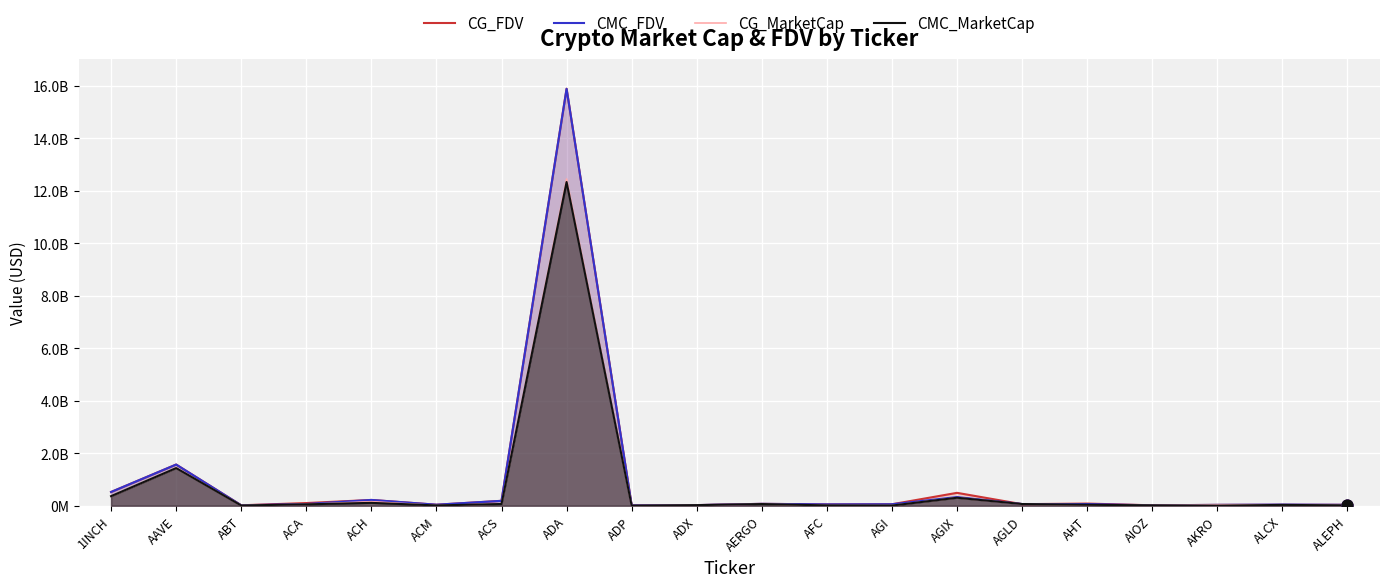

At how many categories does at least one series exceed 934112718?

2